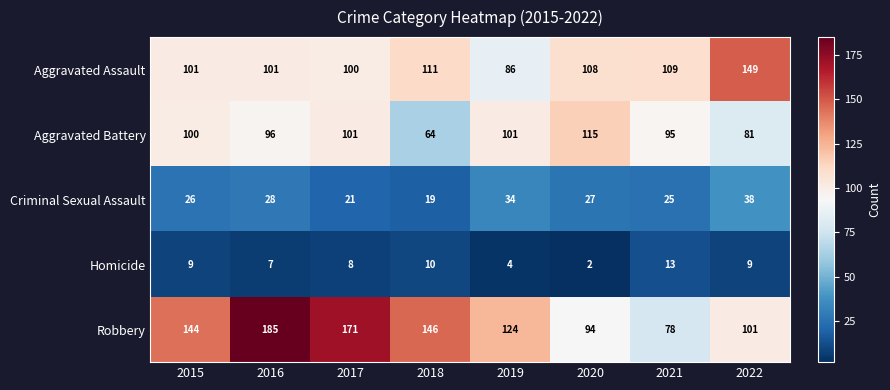

The Aggravated Assault series shows 111 at 2018. True or false?

True